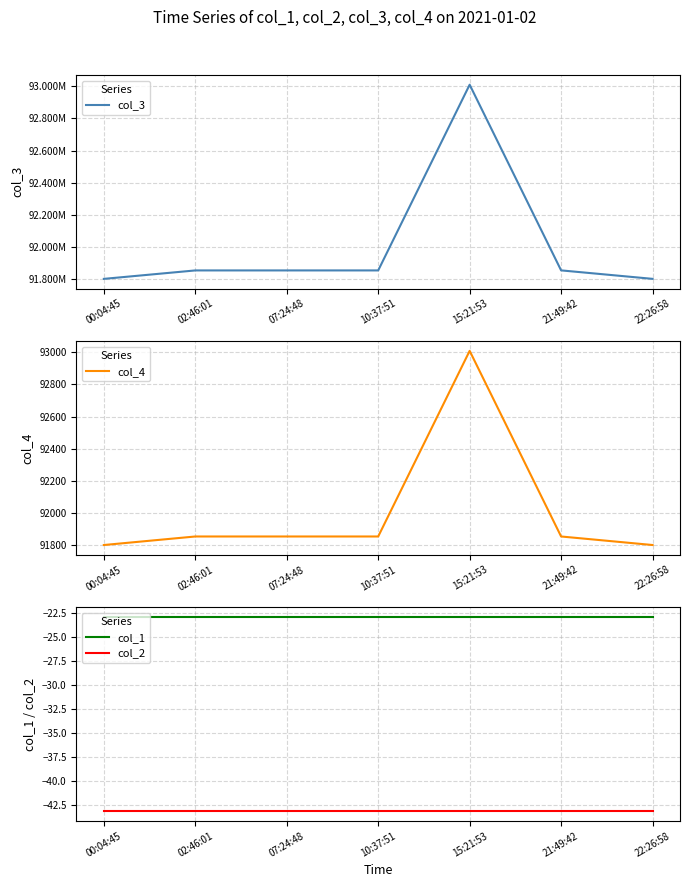

Which label corresponds to the smallest value in the chart?

00:04:45